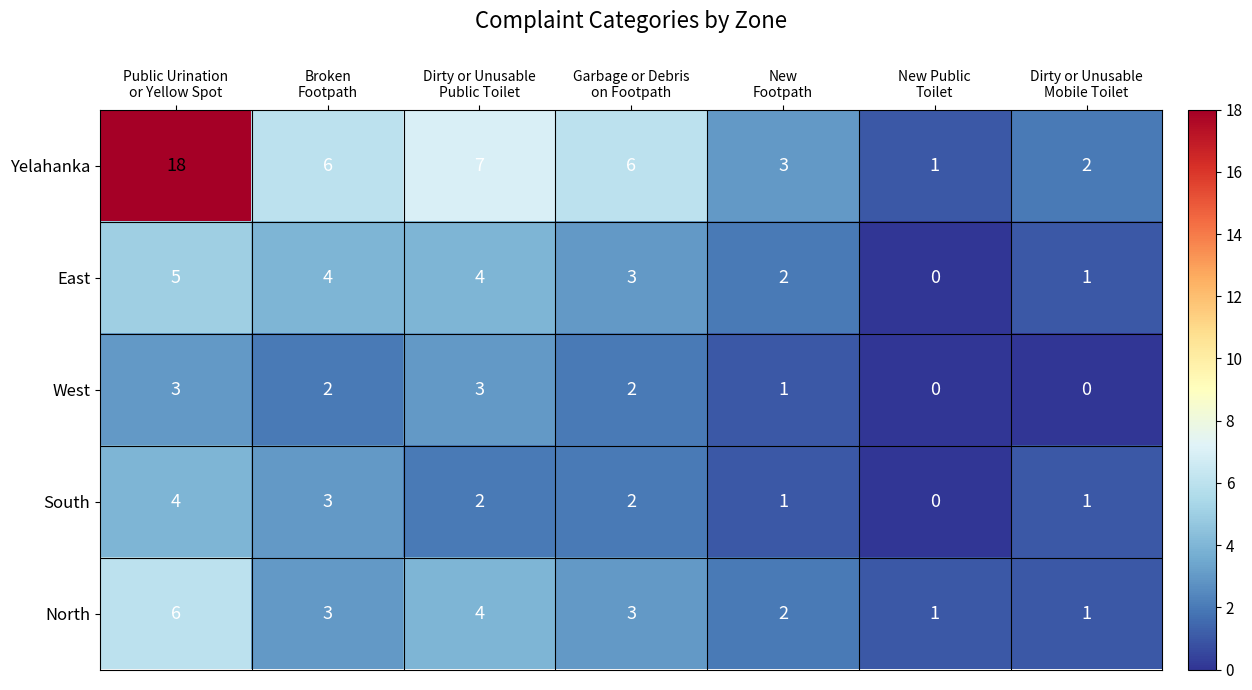

Which category has the highest value across all series?

Public Urination
or Yellow Spot